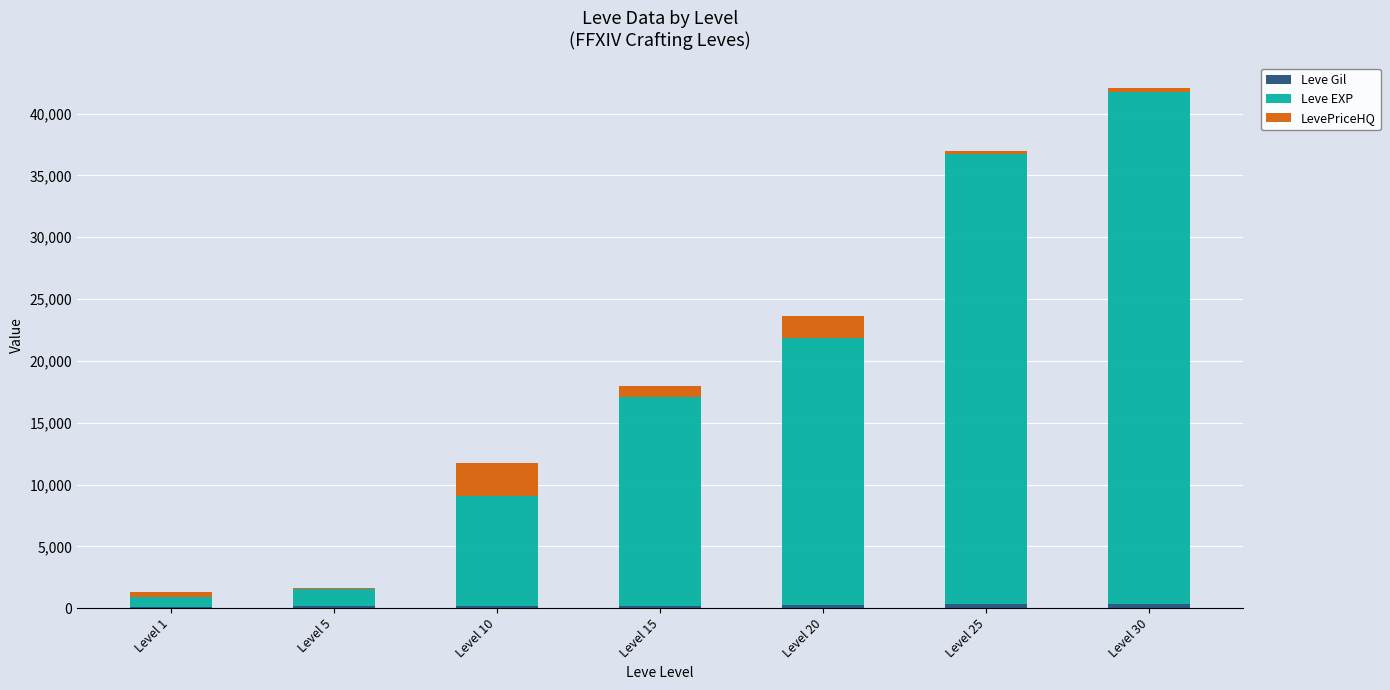

At which category is the sum across all series the highest?

Level 30